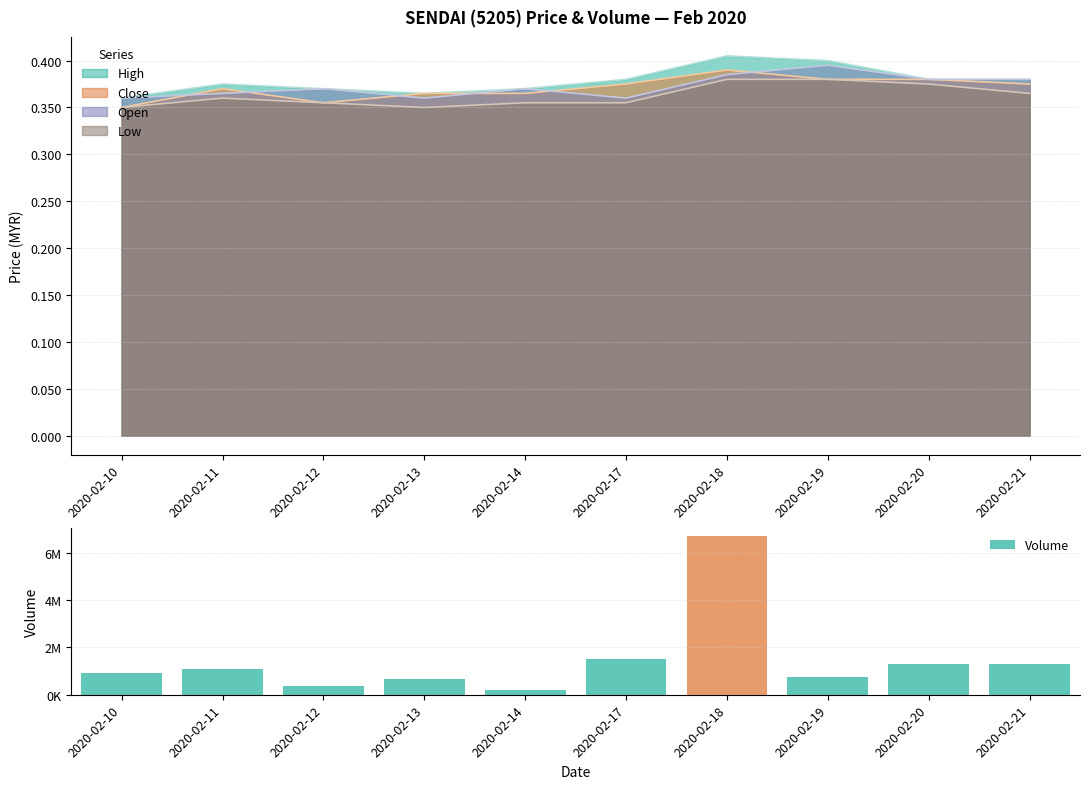

True or false: High has a value of 0.1 at 2020-02-14.

False